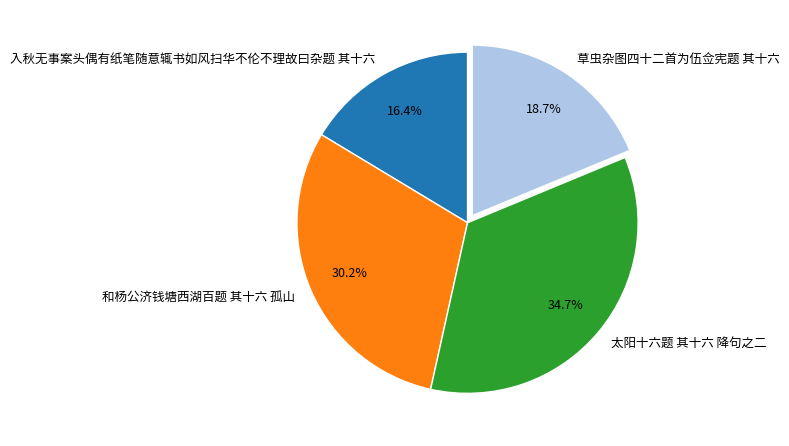

To the nearest percent, what is the difference between the largest and smallest slice percentages?

18%